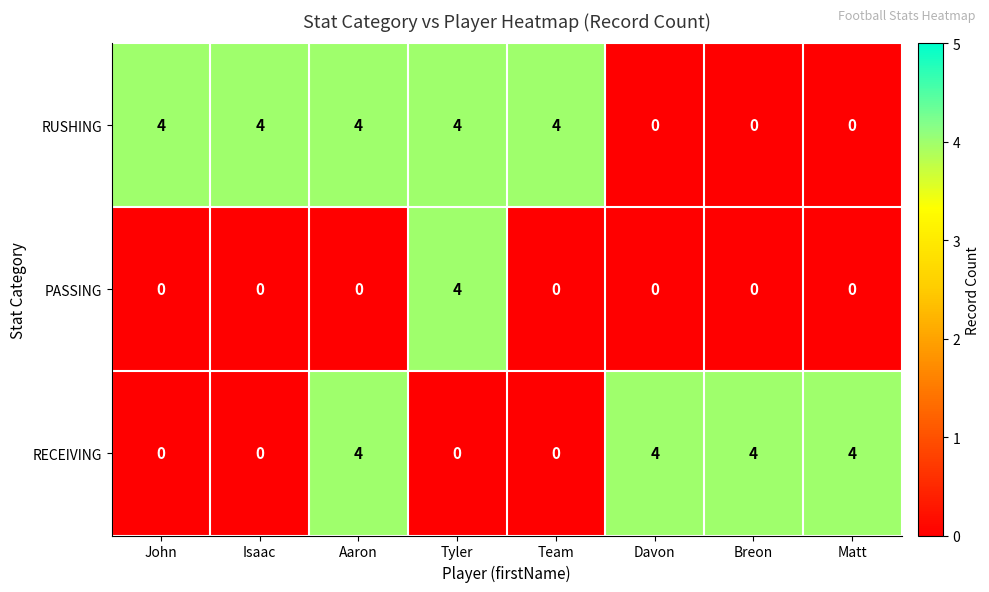

The value of RUSHING at Isaac is 1. True or false?

False